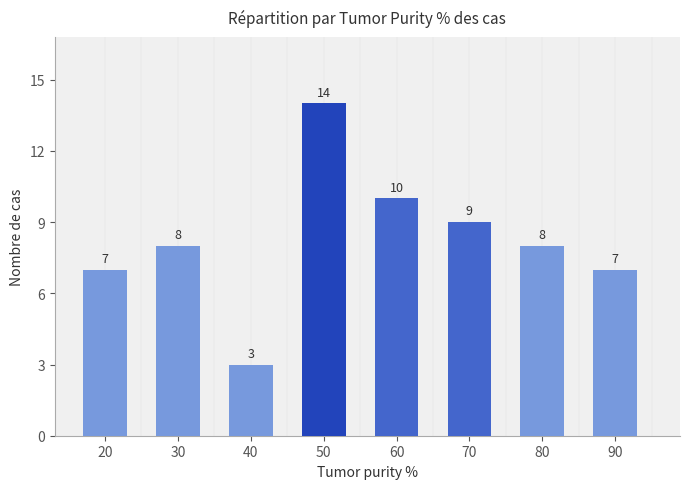

Does the chart contain stacked bars?

No